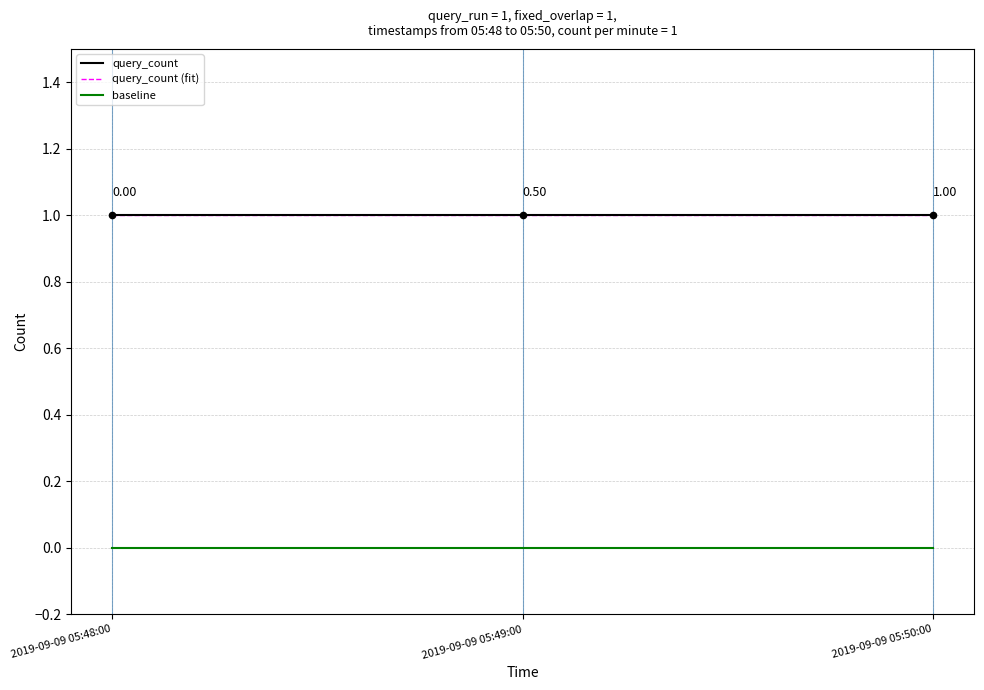

Which series has the largest total across all categories?

query_count